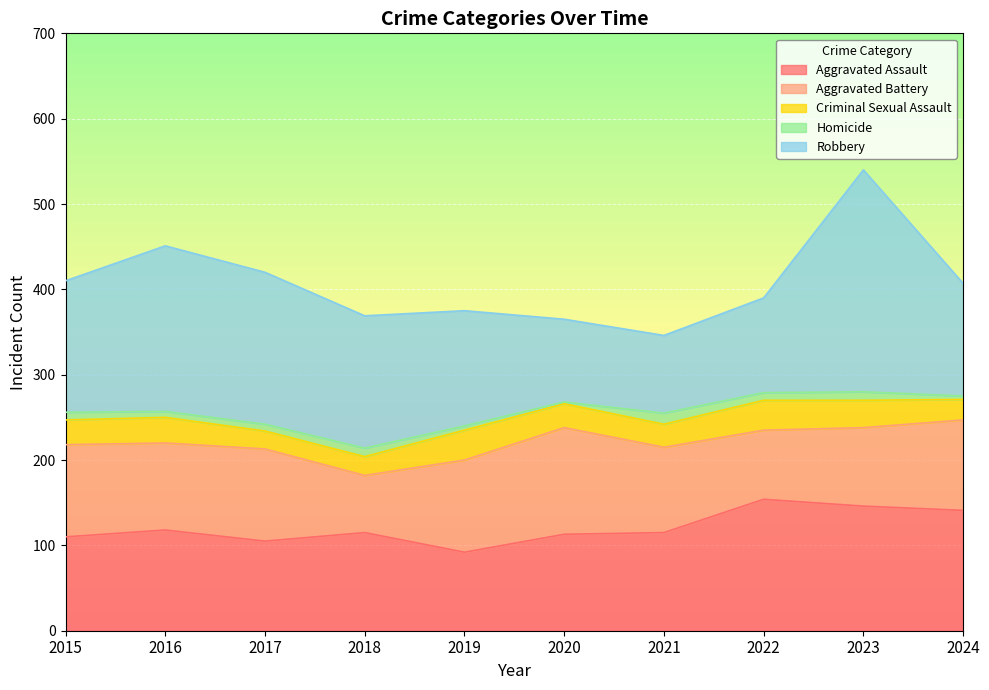

Which series changed the most between 2017 and 2022?

Robbery